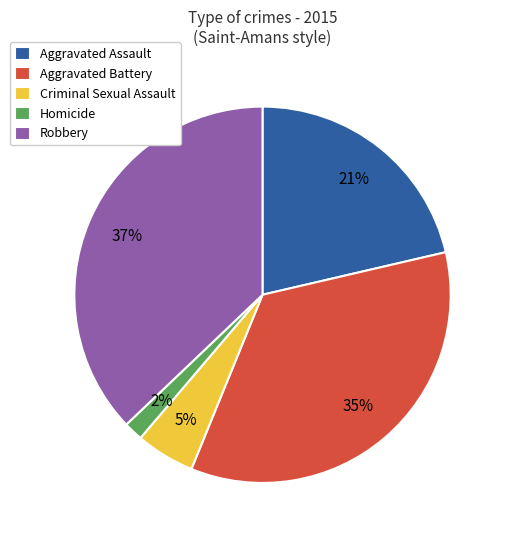

Count the number of slices in the pie.

5